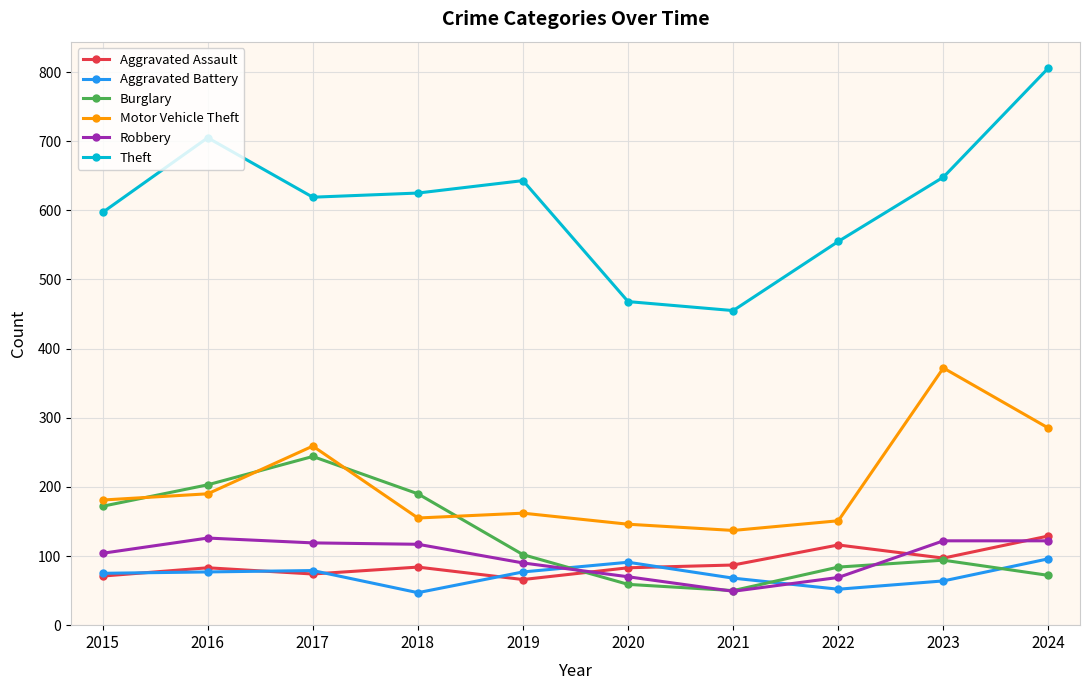

What is the difference between the maximum and second lowest values in the Motor Vehicle Theft series?

226